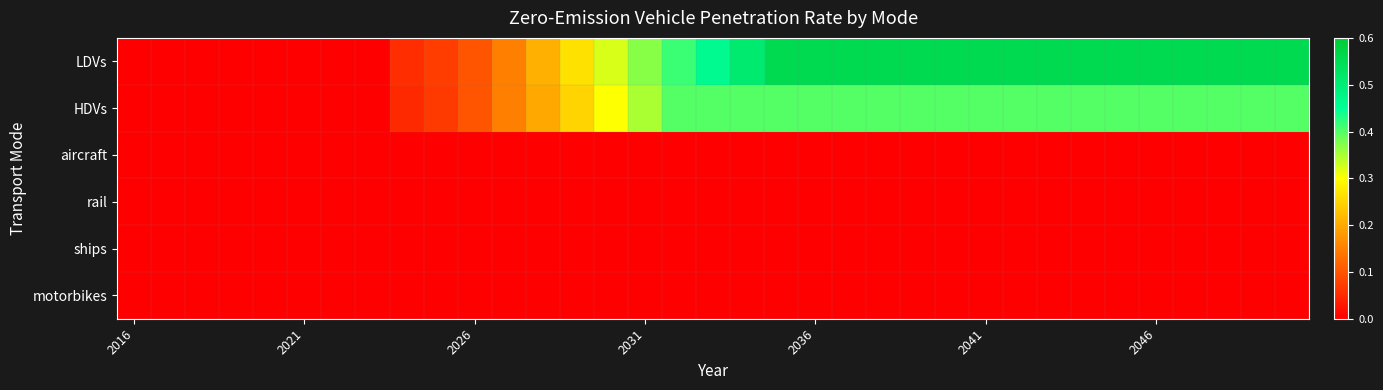

What is the maximum value shown in the chart?

0.6